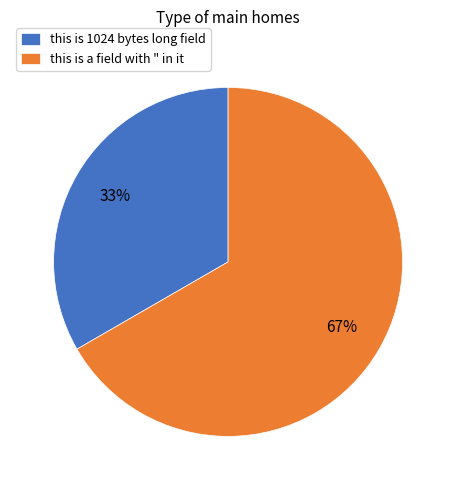

Which has a higher value, this is a field with " in it or this is 1024 bytes long field?

this is a field with " in it